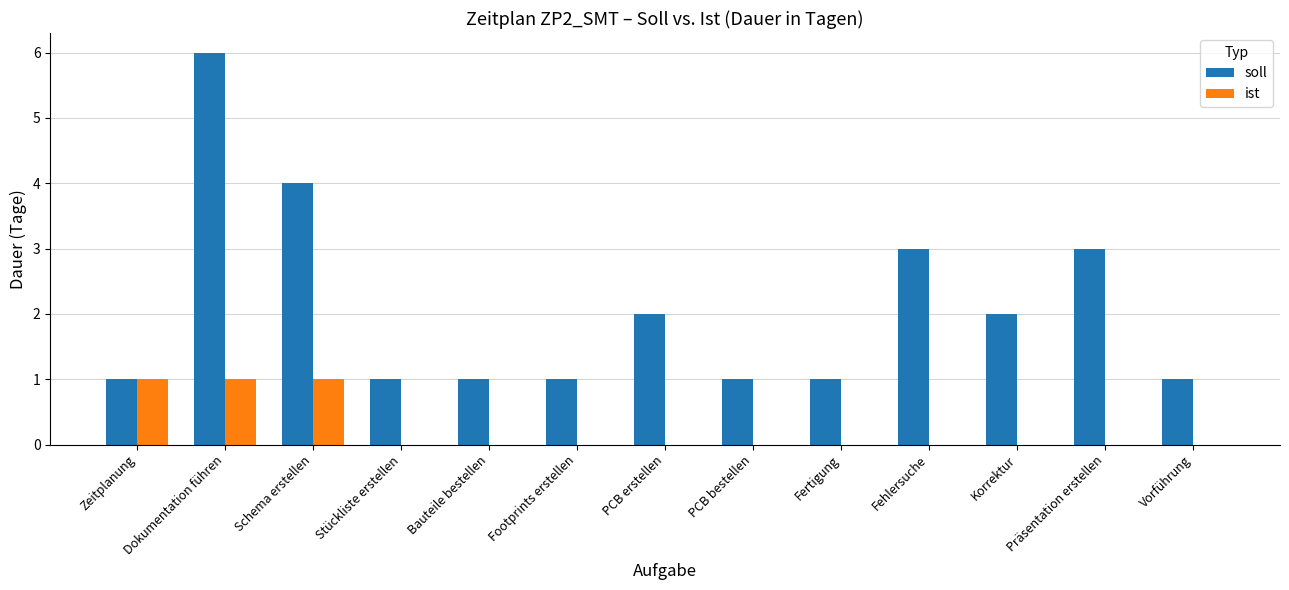

Between Bauteile bestellen and Präsentation erstellen, which series saw the biggest shift?

soll